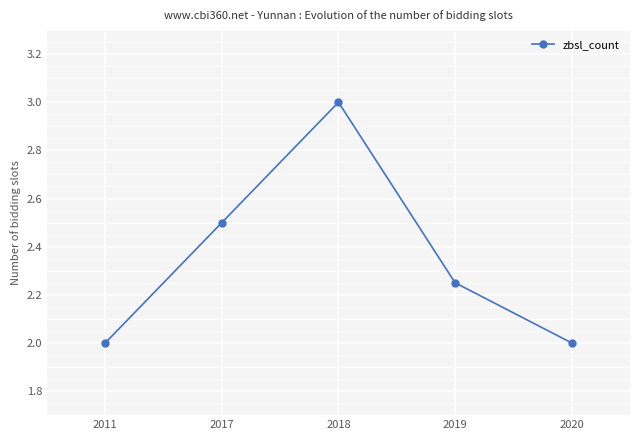

How many lines are shown in the chart?

1